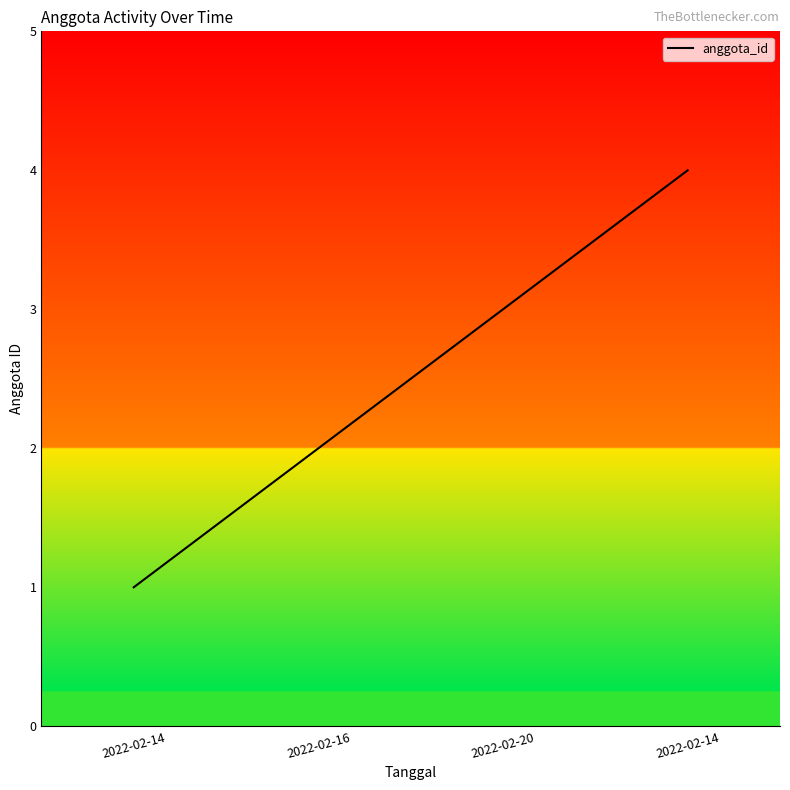

What is the difference between the maximum and second lowest values?

2